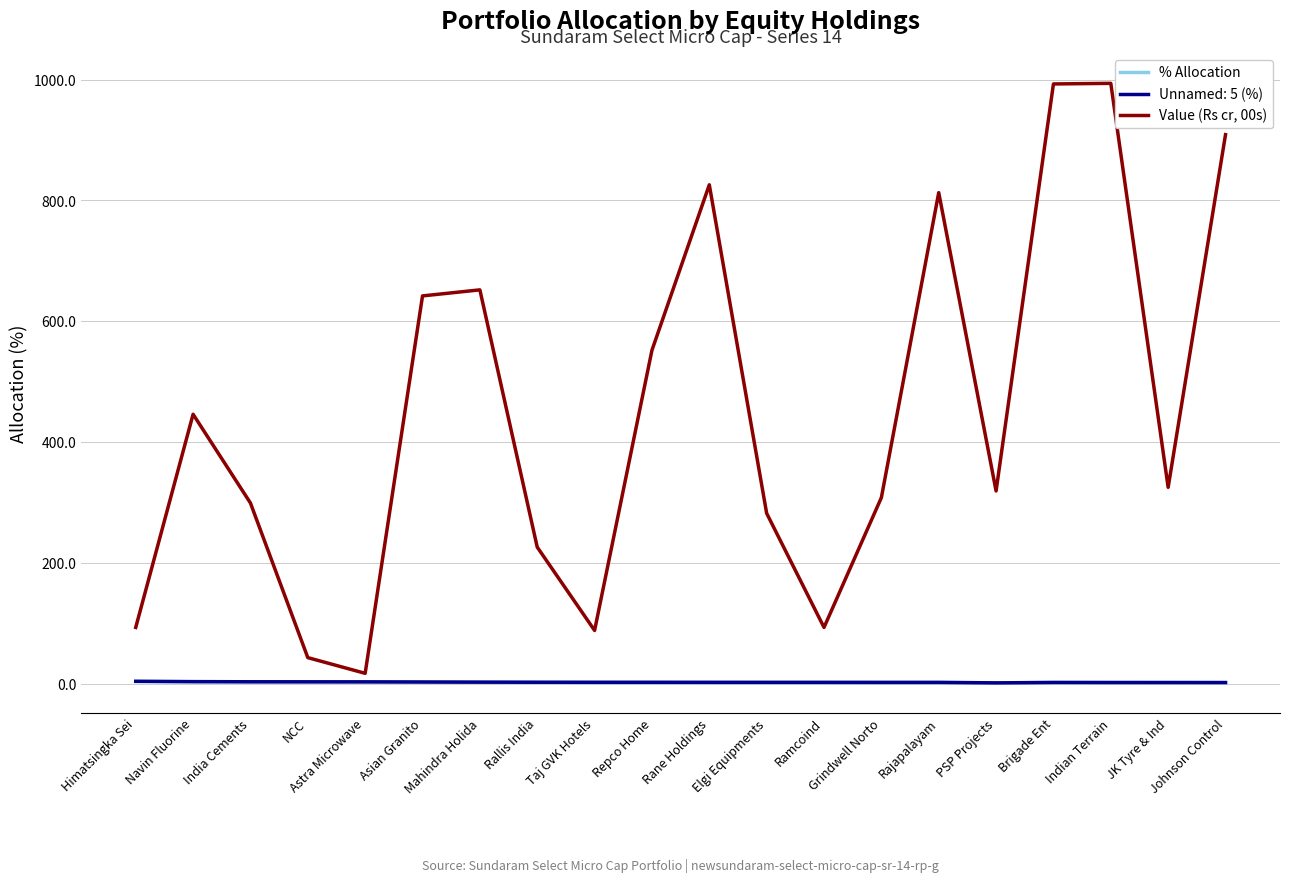

Which series has the widest spread of values?

Value (Rs cr, 00s)